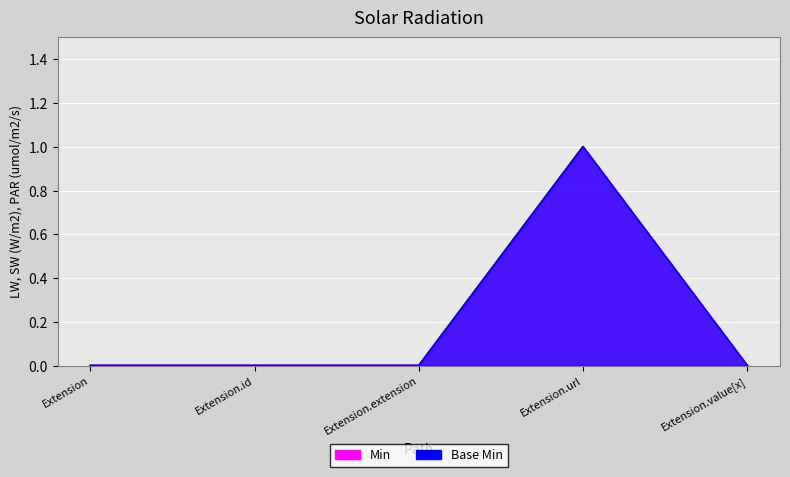

Rank the categories by Base Min value from lowest to highest.

Extension, Extension.id, Extension.extension, Extension.value[x], Extension.url